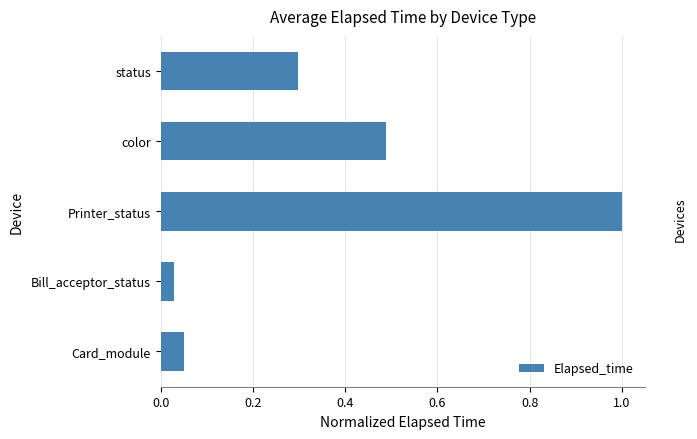

Is it true that the value at status is 0.4?

False